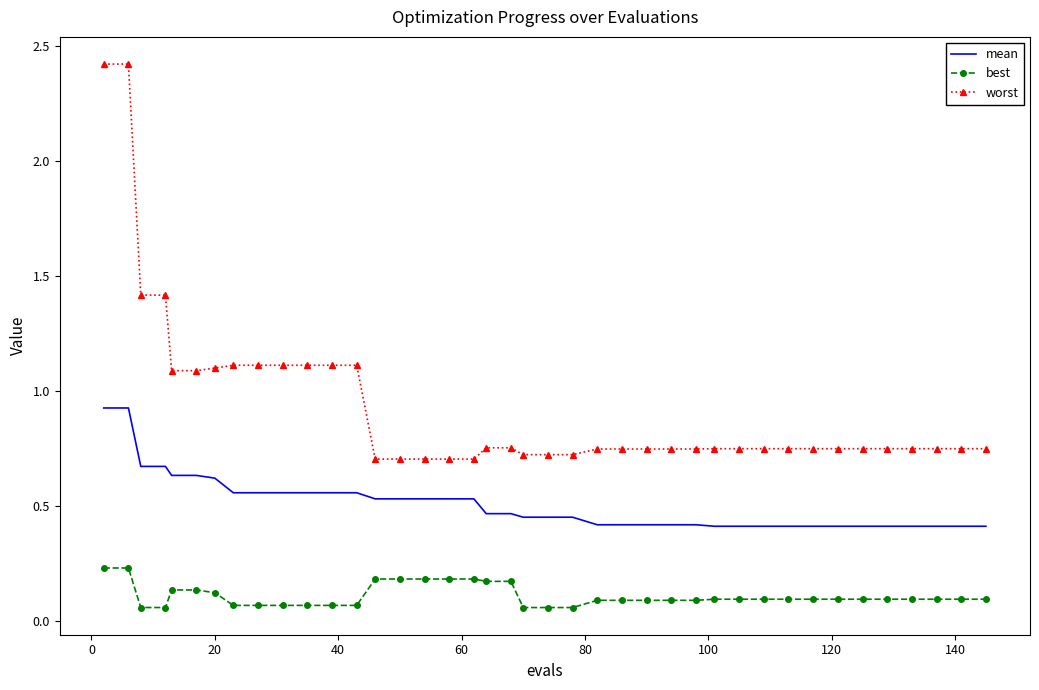

True or false: worst and mean cross at least once.

False